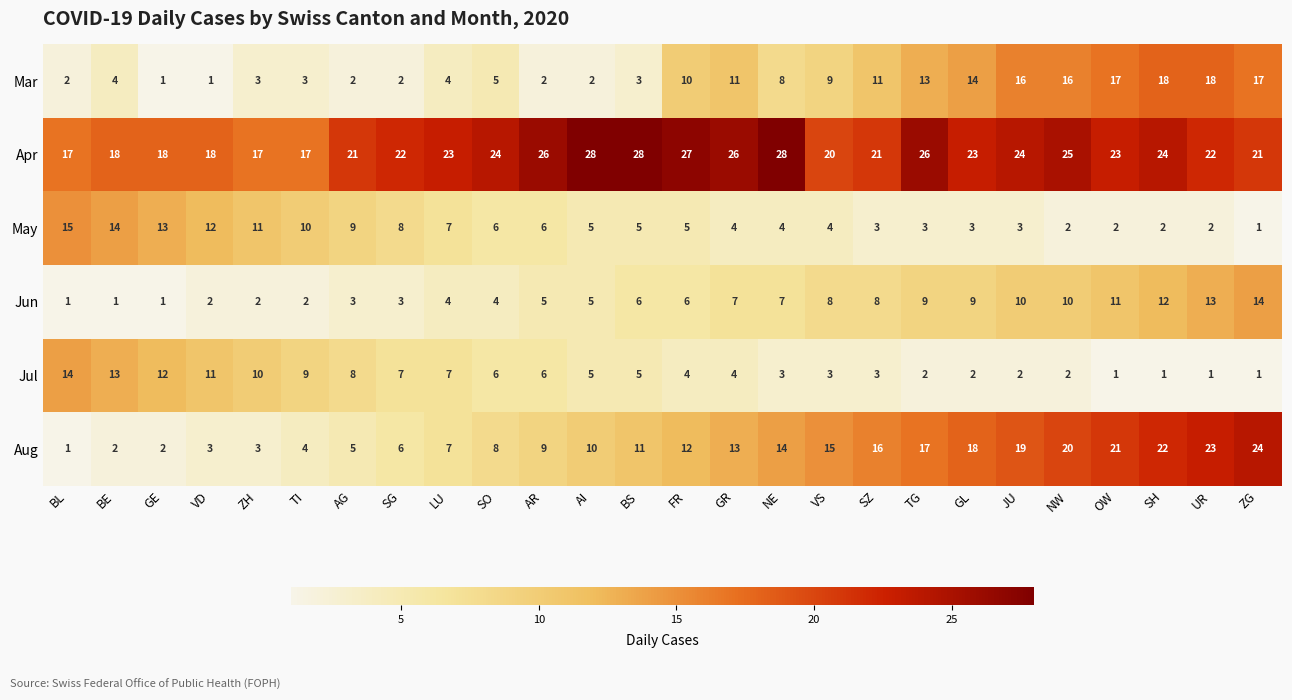

Which series changed the most between BL and OW?

Aug